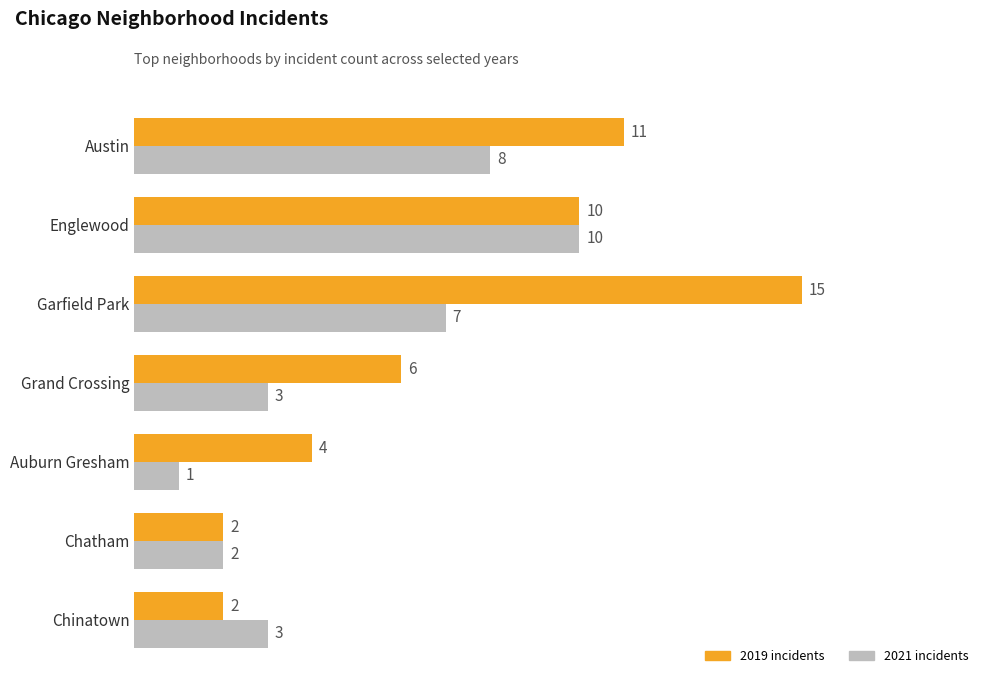

Which label corresponds to the largest value in the chart?

Garfield Park